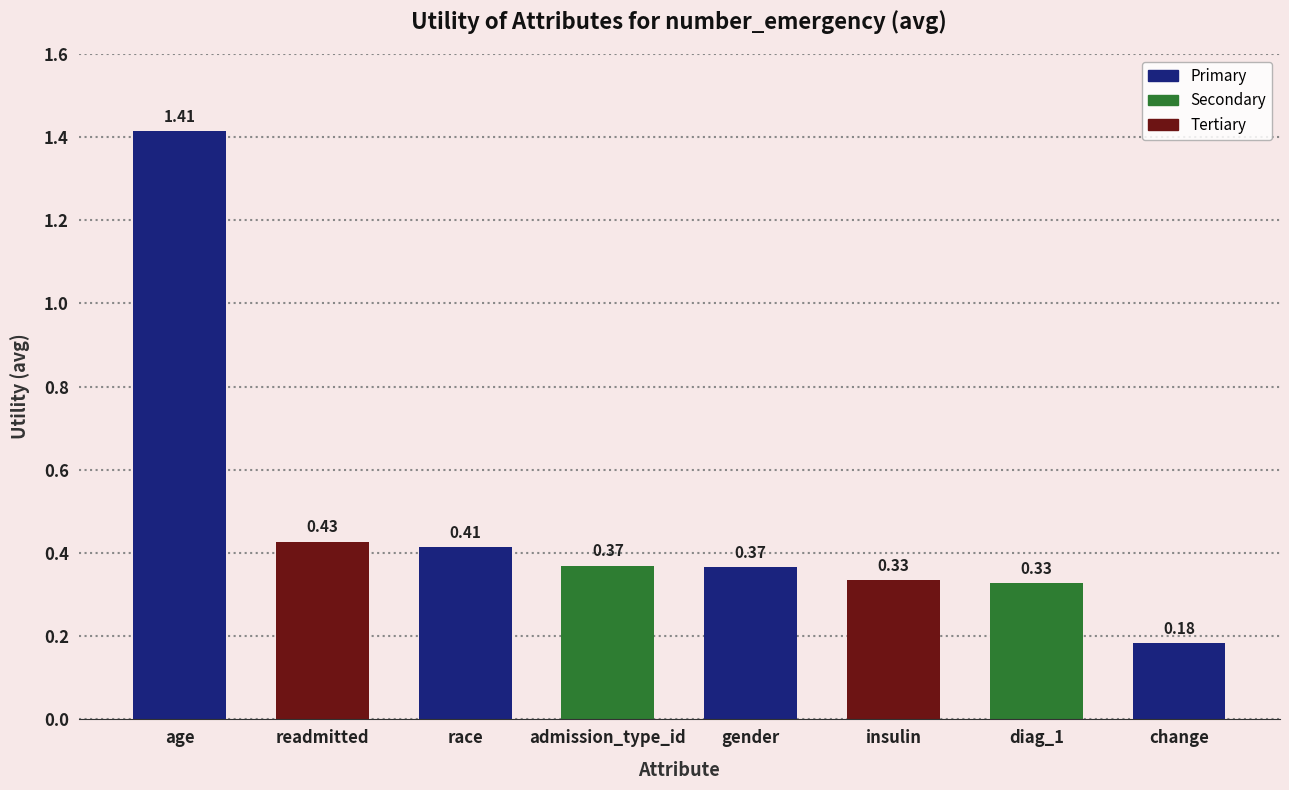

The value at readmitted is 0.6. True or false?

False